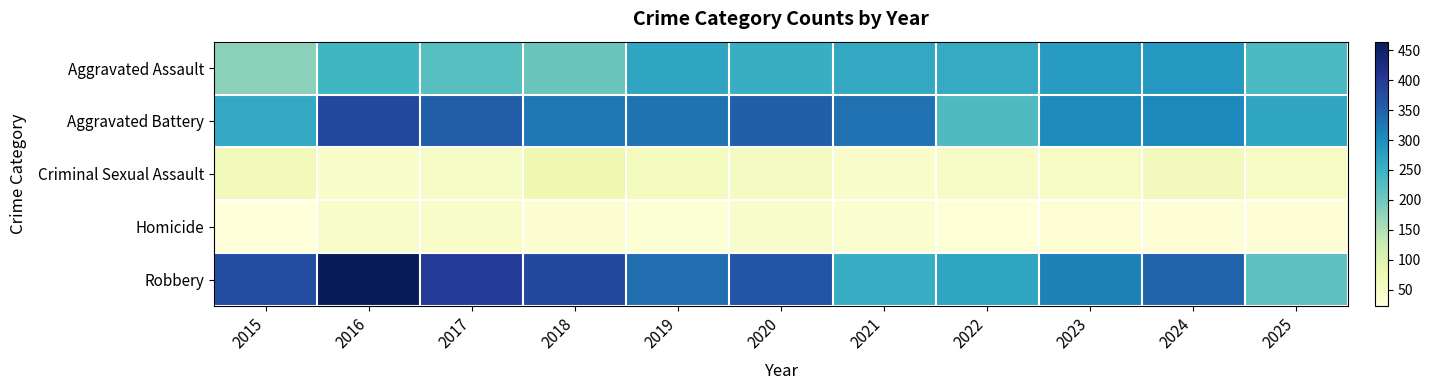

How many categories are shown in the chart?

11